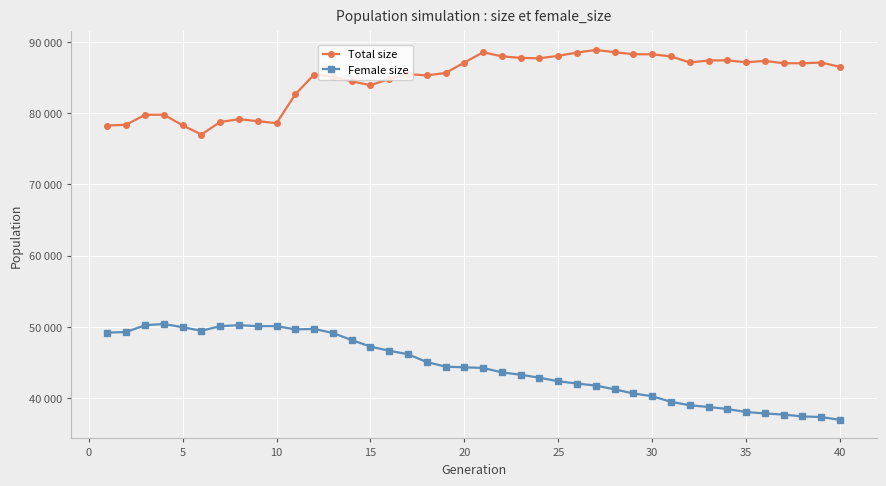

True or false: Female size and Total size cross at least once.

False